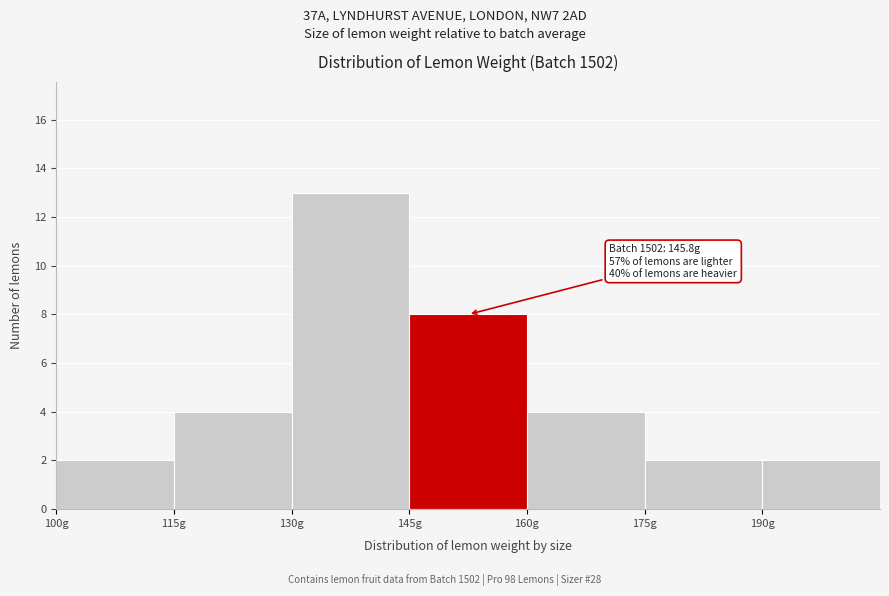

Which range on the x-axis has the tallest bar?

130 to 145